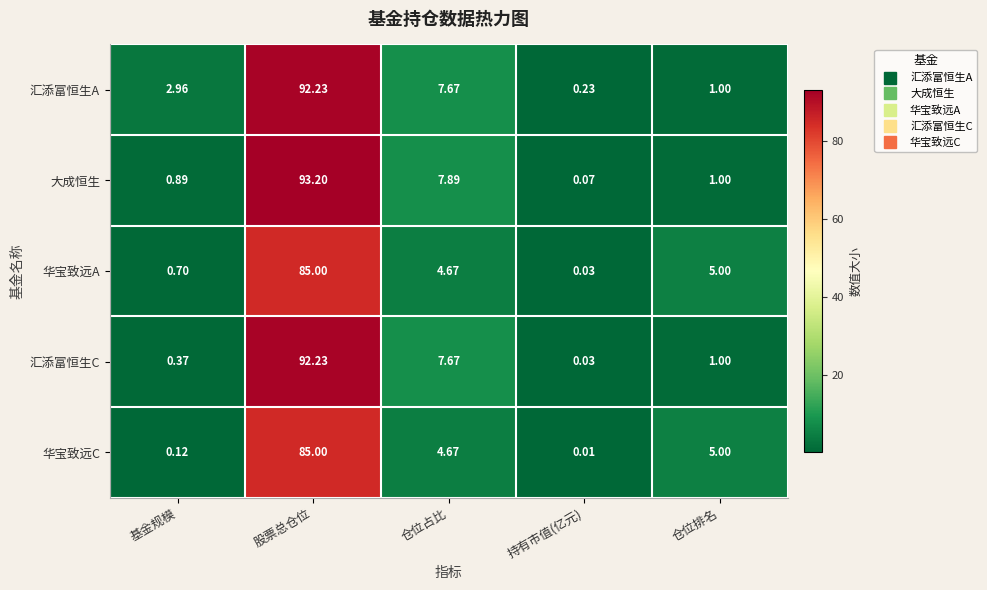

At which label does 华宝致远C reach its minimum?

持有市值(亿元)